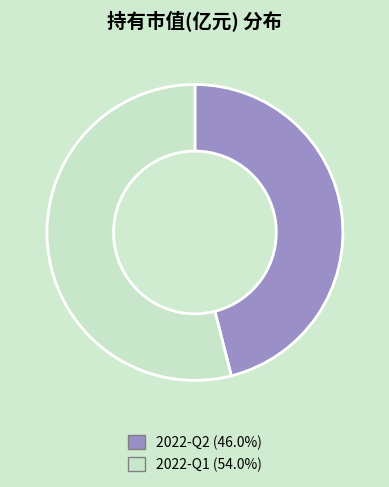

Is 2022-Q2 the majority of the pie?

No